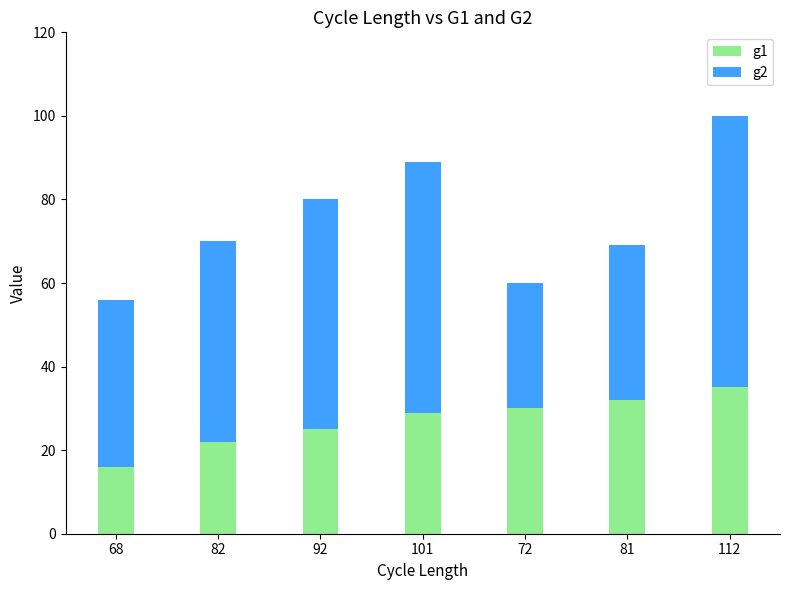

What value does the g1 series have at 101, to the nearest 5?

30